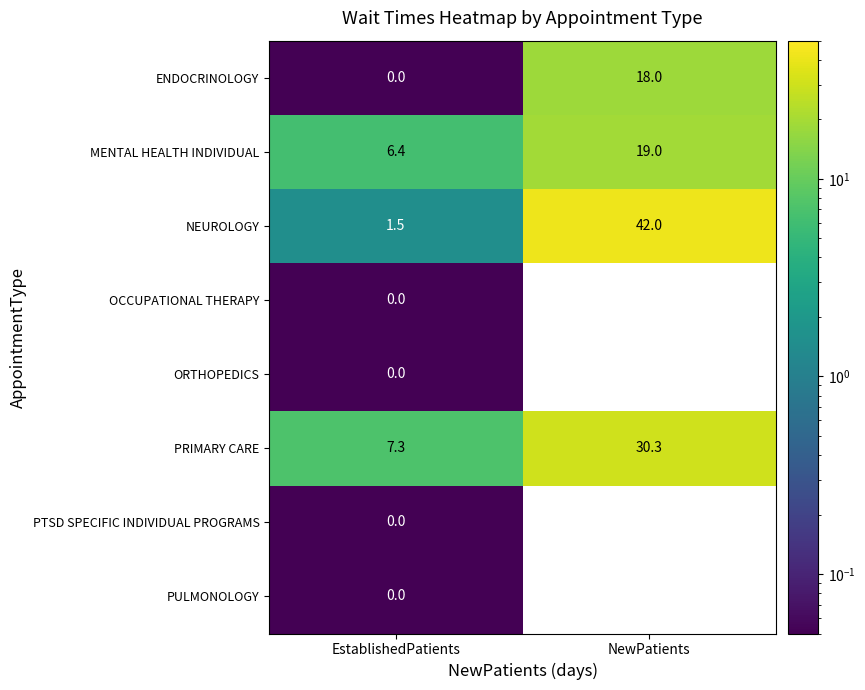

At which label is NEUROLOGY closest to 21?

EstablishedPatients